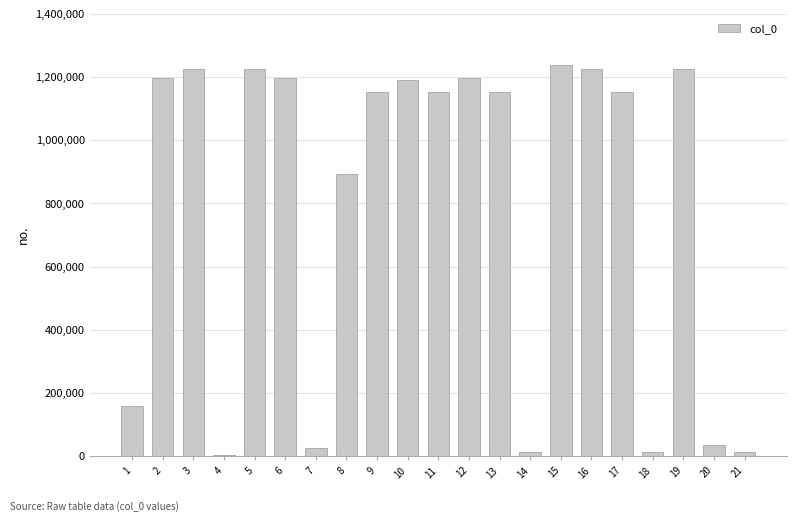

What is the greatest value displayed?

1237169